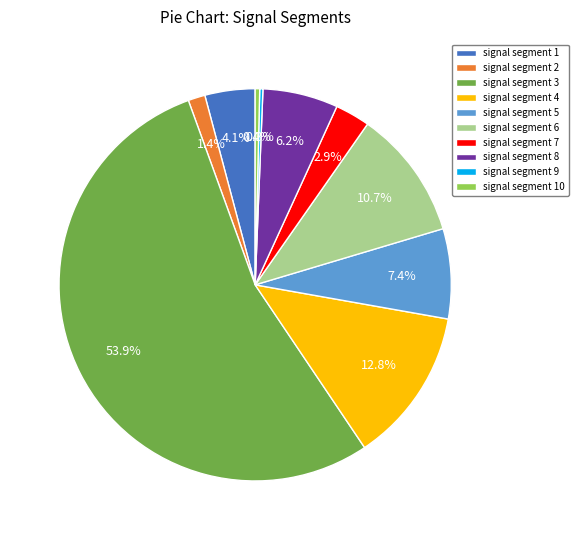

How much of the chart is everything except signal segment 1?

95.9%